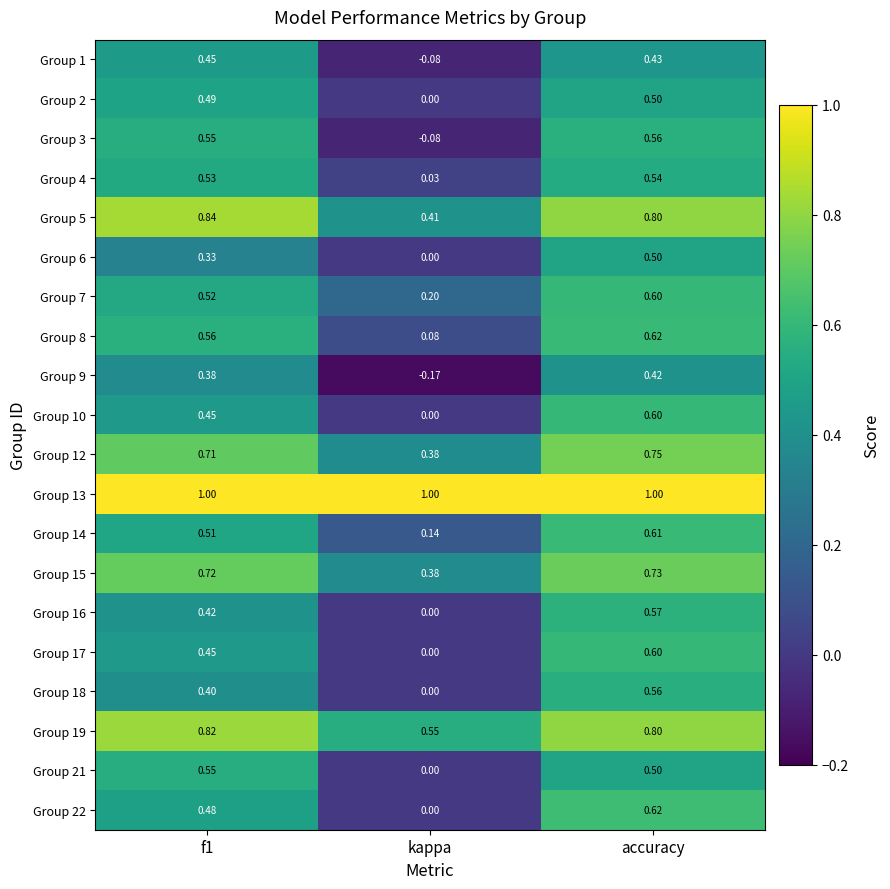

Which category has the lowest value across all series?

kappa